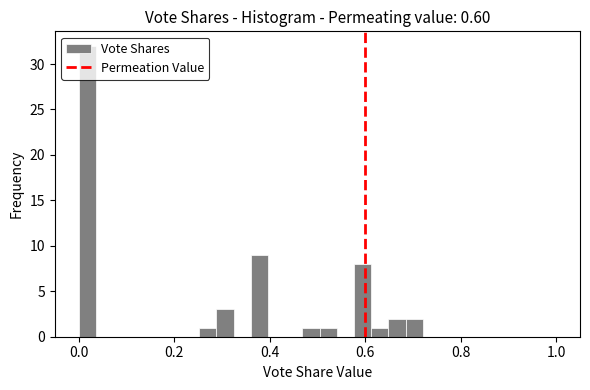

Around what value on the x-axis is the tallest bar? Give the approximate position of its centre, as read against the axis.

0.02